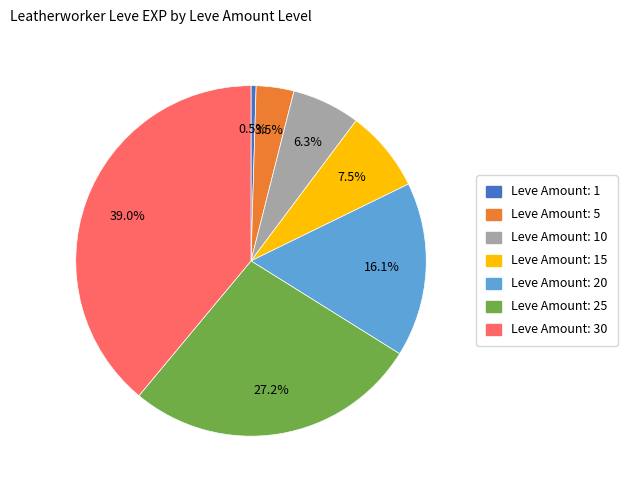

To the nearest percent, what is the average slice percentage?

14%